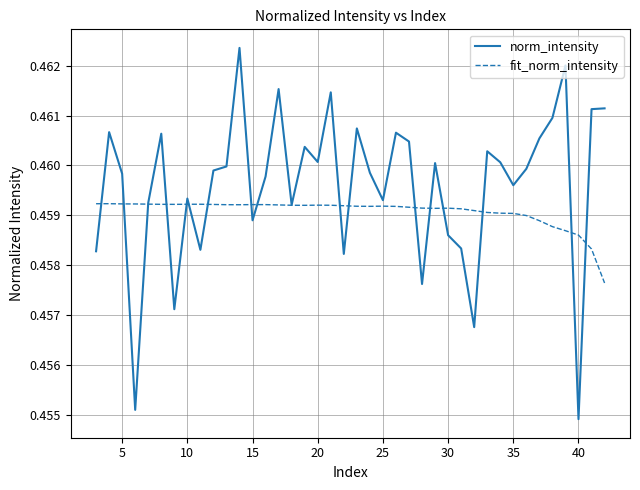

Does the chart display data point markers on the line(s)?

No